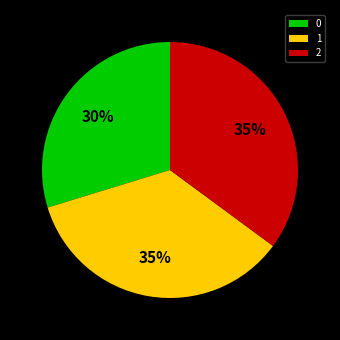

Is the sum of 0 and 1 greater than half?

Yes